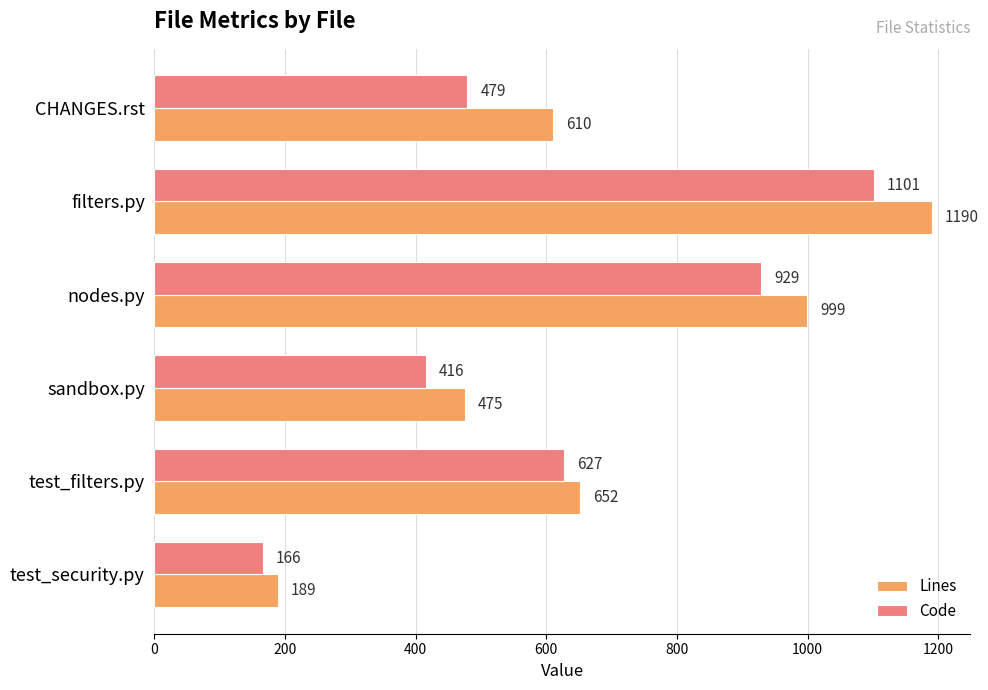

What is the minimum value shown in the chart?

166